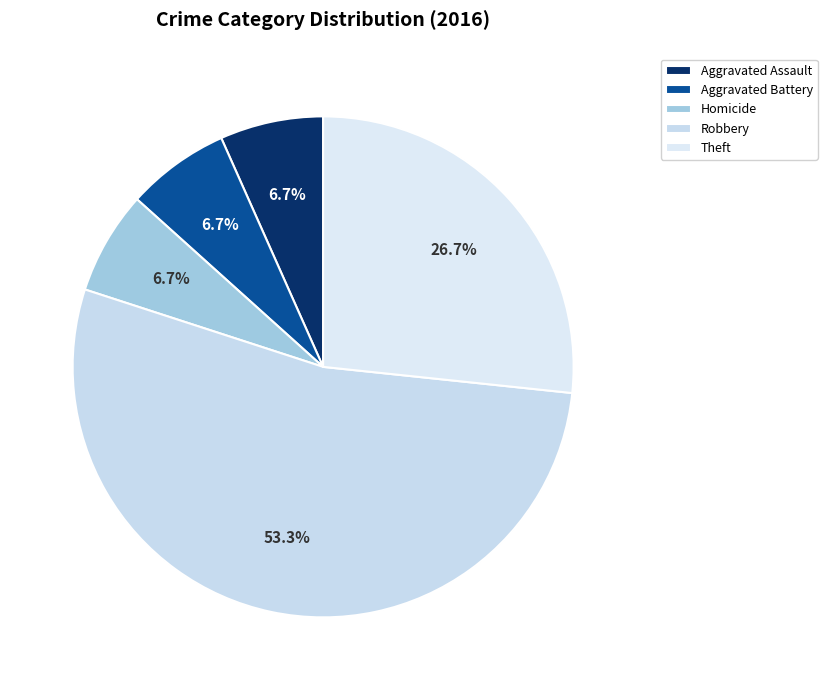

Is the sum of Aggravated Battery and Theft greater than half?

No